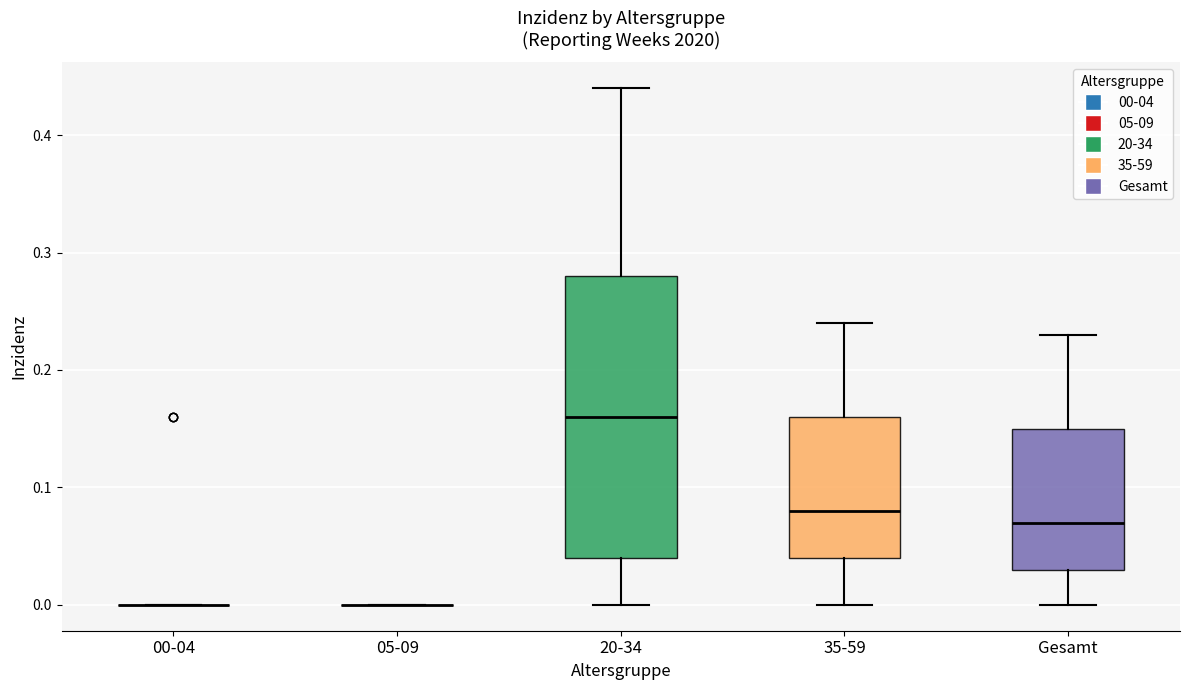

Comparing the boxes themselves (not the whiskers), which one is the tallest?

20-34